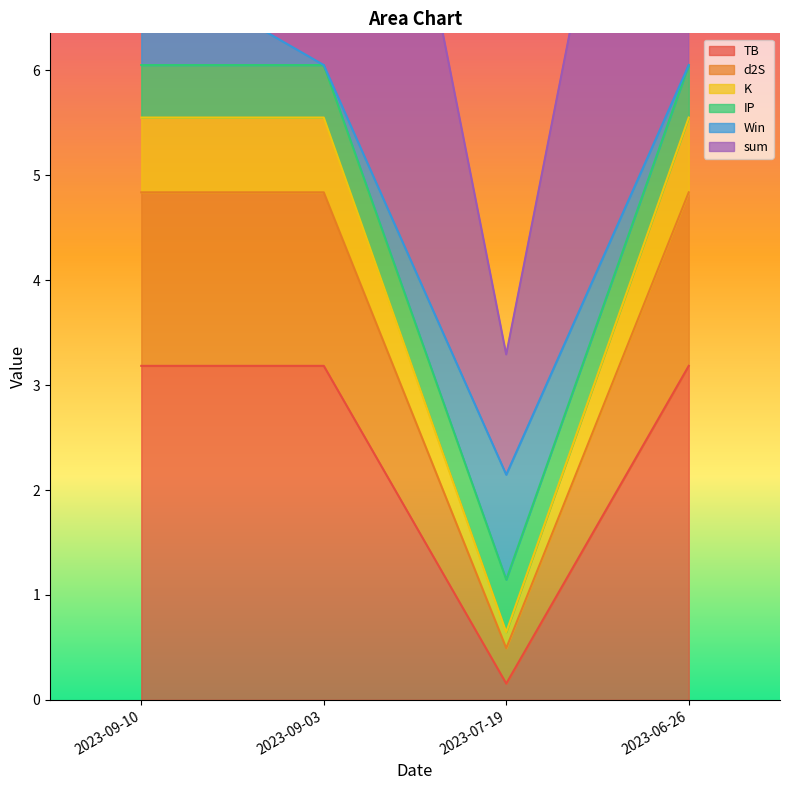

What is the highest value of the TB series?

3.2